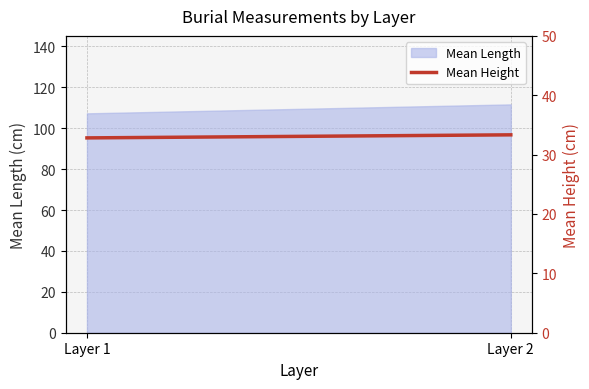

What is the average value?

33.1